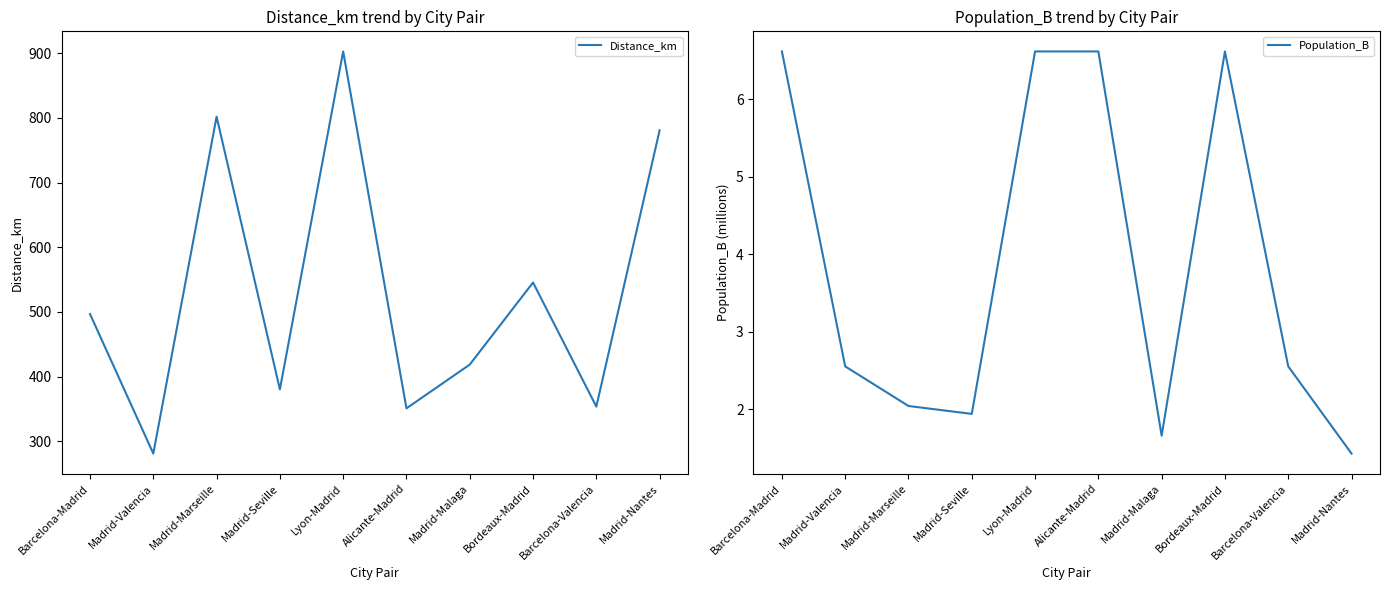

What is the label of the 1st point from the right?

Madrid-Nantes